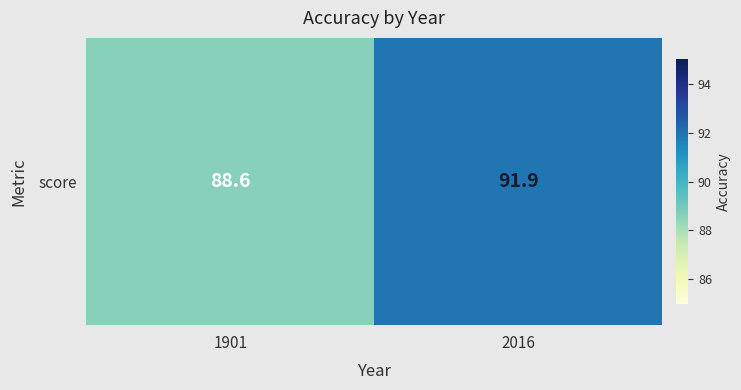

Which category has the highest value across all series?

2016